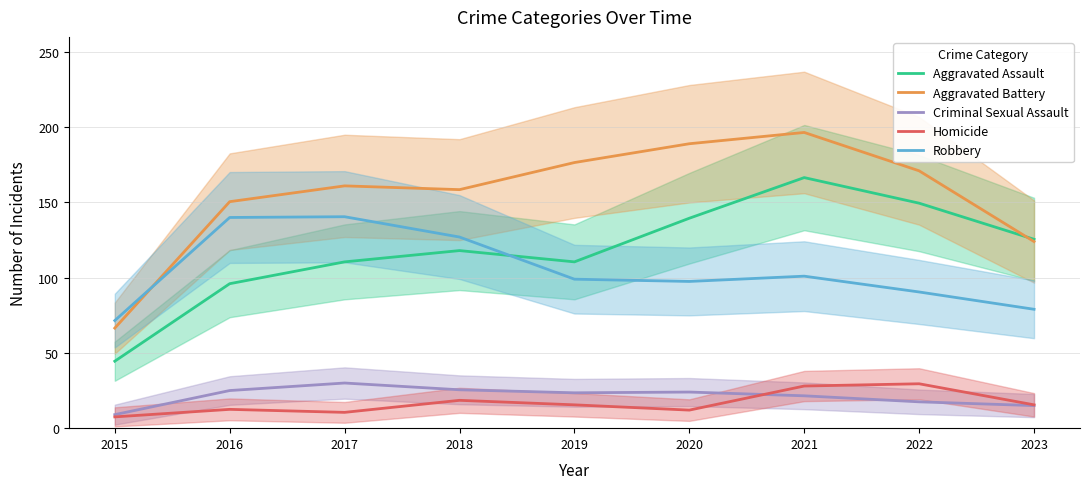

At which label is Robbery closest to 106?

2021